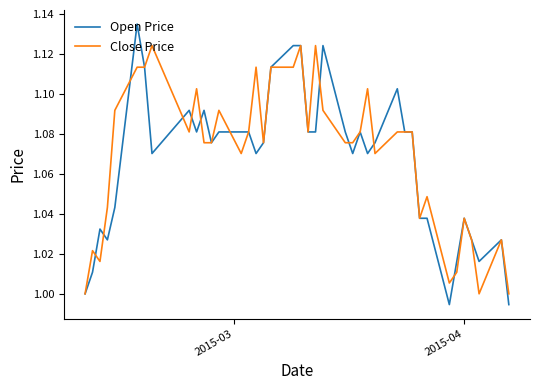

Rank the series by their maximum value, from highest to lowest.

Open Price, Close Price